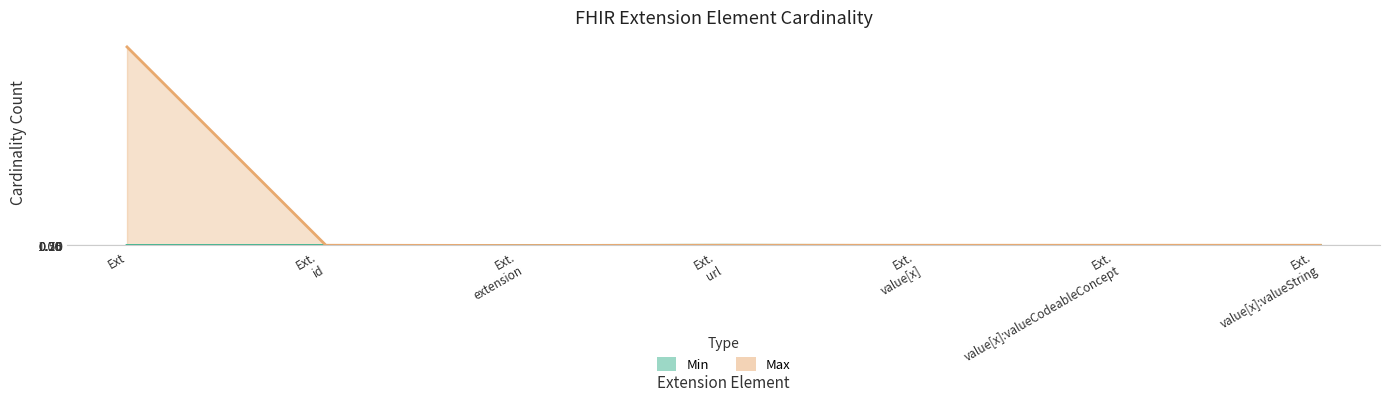

True or false: Min has more than 2 interior local peaks.

False